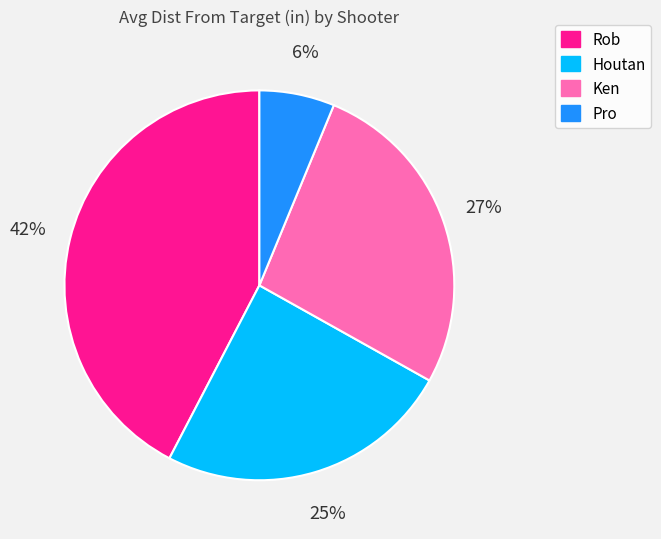

Which category has the smallest portion of the pie?

Pro